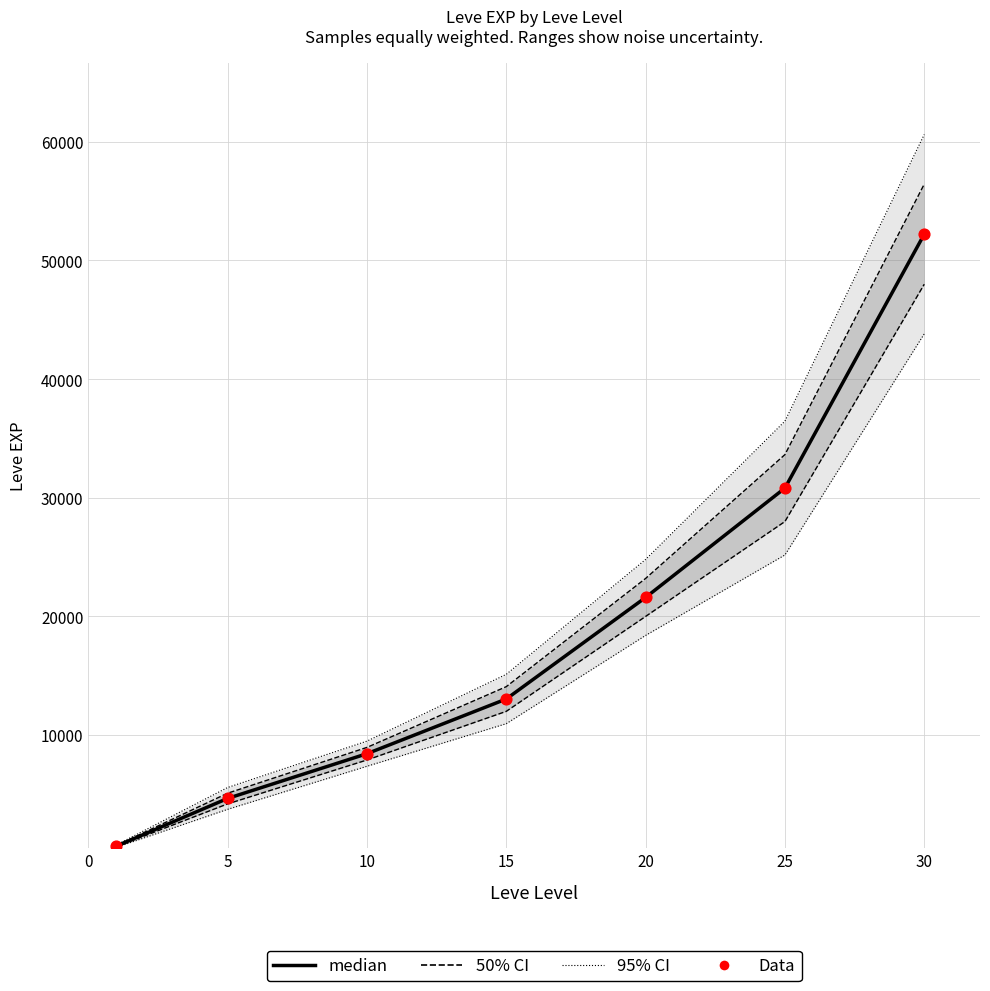

At how many categories does at least one series exceed 36790?

1